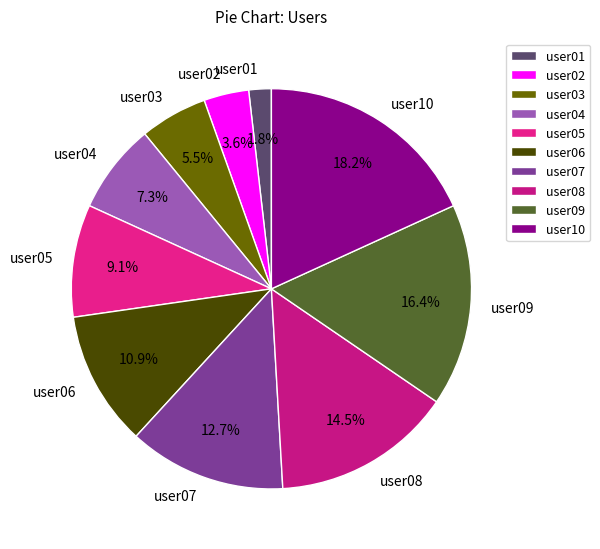

What is the smallest slice in the pie chart?

user01